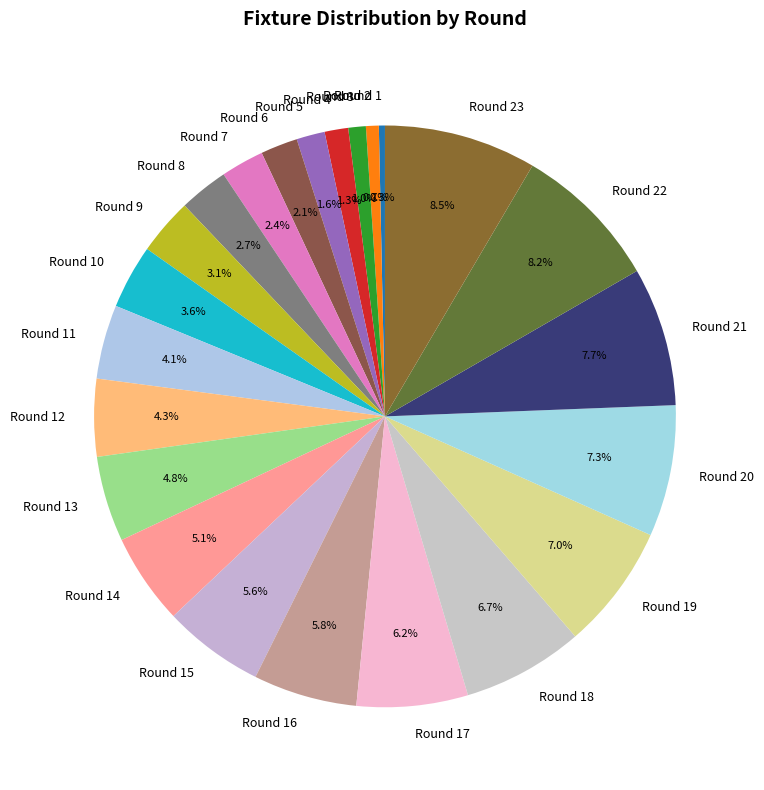

How many slices are in this pie chart?

23